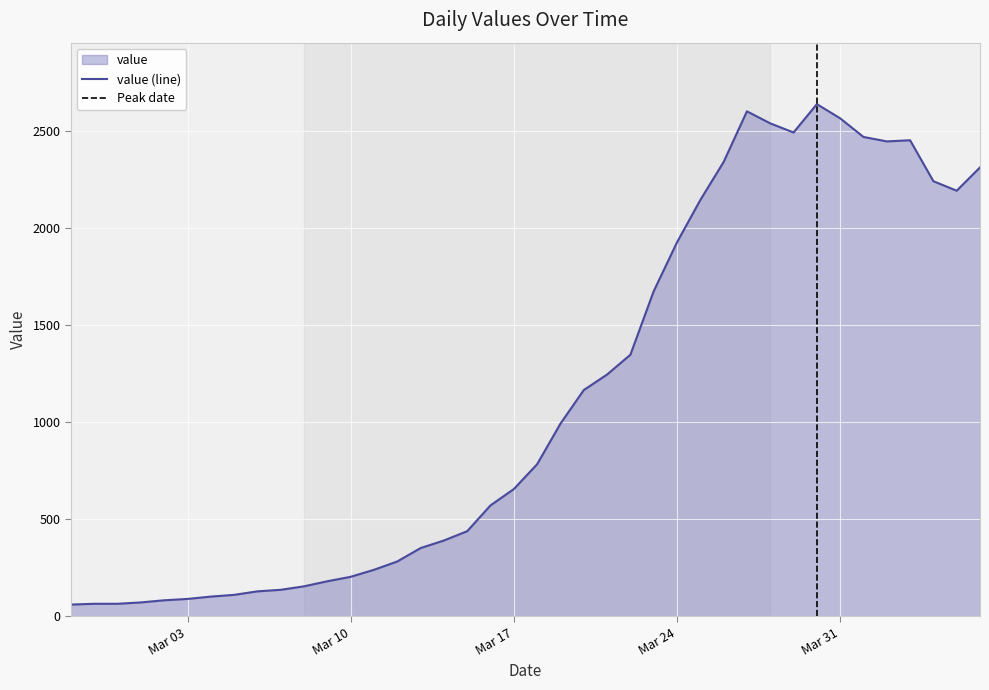

Rank the categories by value from highest to lowest.

2020-03-30, 2020-03-27, 2020-03-31, 2020-03-28, 2020-03-29, 2020-04-01, 2020-04-03, 2020-04-02, 2020-03-26, 2020-04-06, 2020-04-04, 2020-04-05, 2020-03-25, 2020-03-24, 2020-03-23, 2020-03-22, 2020-03-21, 2020-03-20, 2020-03-19, 2020-03-18, 2020-03-17, 2020-03-16, 2020-03-15, 2020-03-14, 2020-03-13, 2020-03-12, 2020-03-11, 2020-03-10, 2020-03-09, 2020-03-08, 2020-03-07, 2020-03-06, 2020-03-05, 2020-03-04, 2020-03-03, 2020-03-02, 2020-03-01, 2020-02-28, 2020-02-29, 2020-02-27